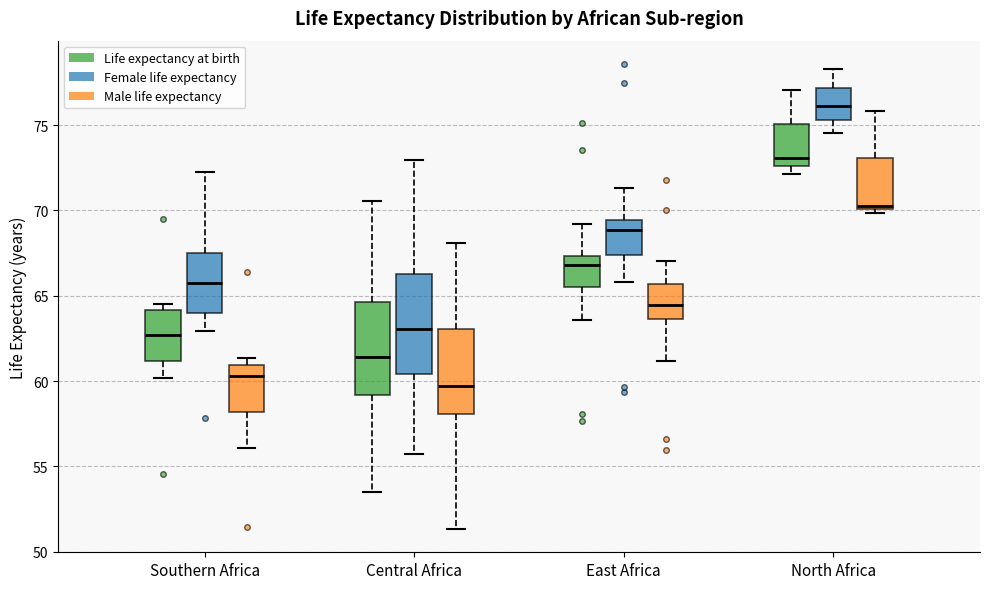

Which box has the highest median line?

North Africa (Female life expectancy)